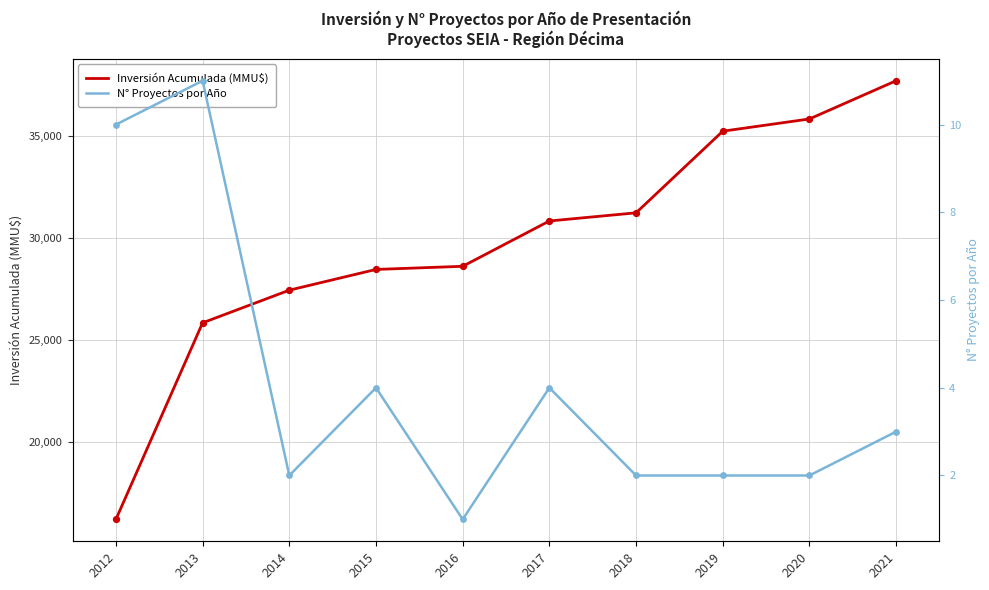

What is the total value across all series at 2014?

27434